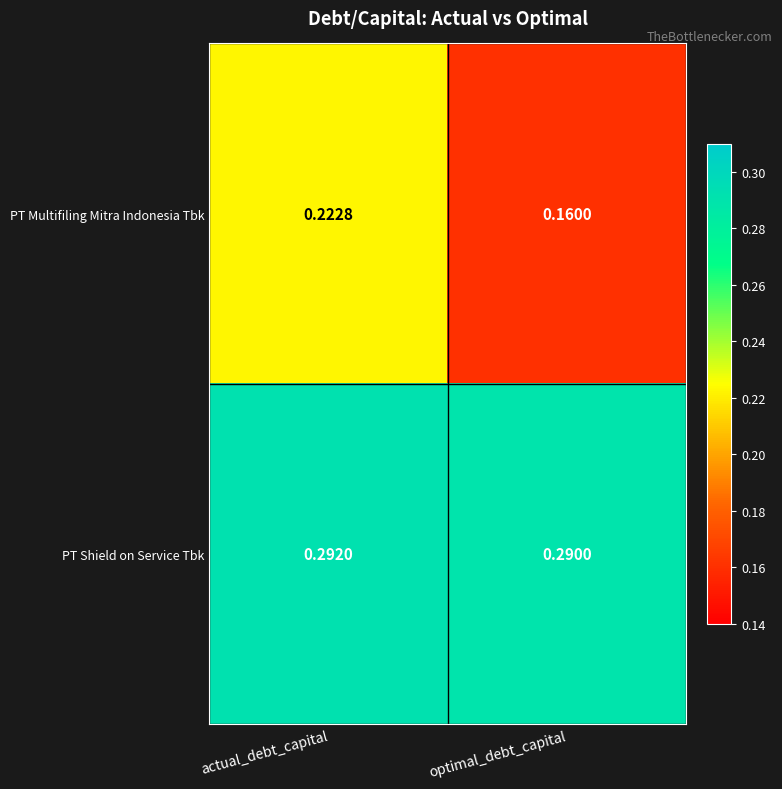

Rank the series by their average value, from highest to lowest.

PT Shield on Service Tbk, PT Multifiling Mitra Indonesia Tbk